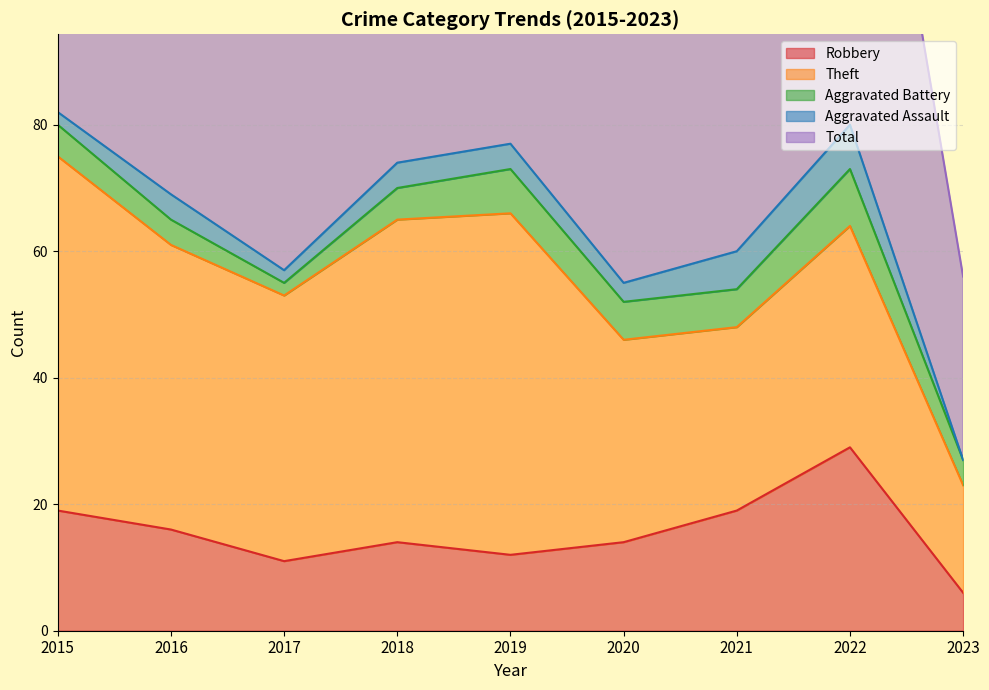

Count the number of data series in this chart.

5